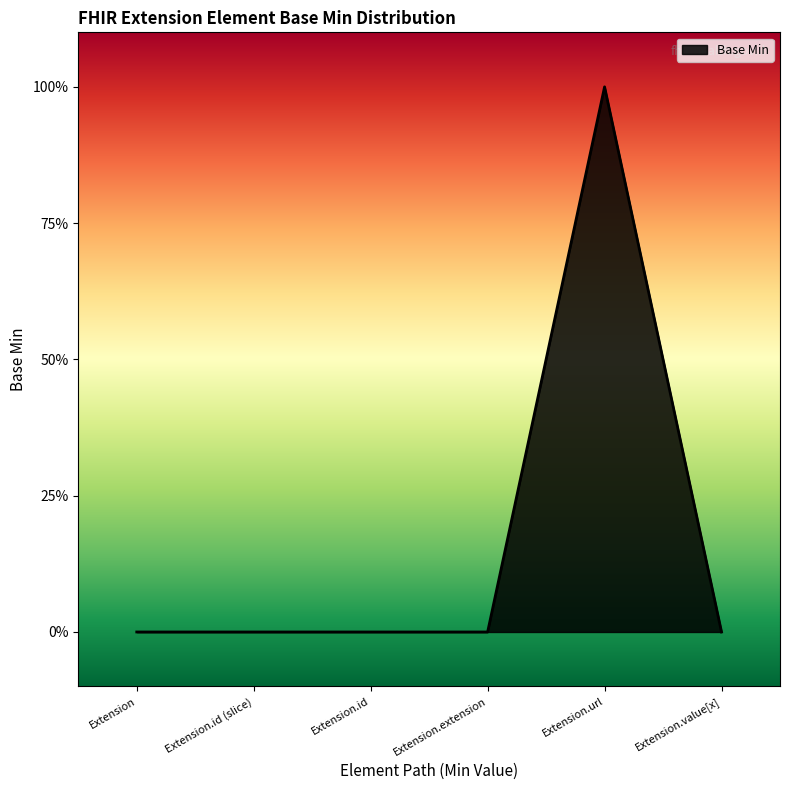

What is the difference between the maximum and minimum values?

1